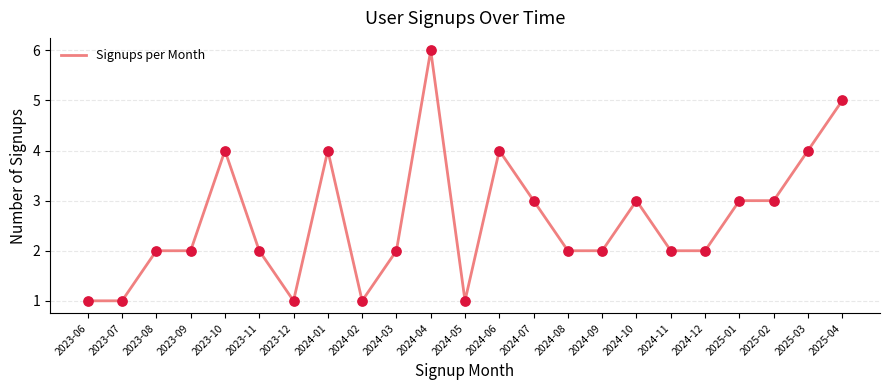

Approximately how many times larger is the value at 2023-06 compared to 2025-04?

0.2